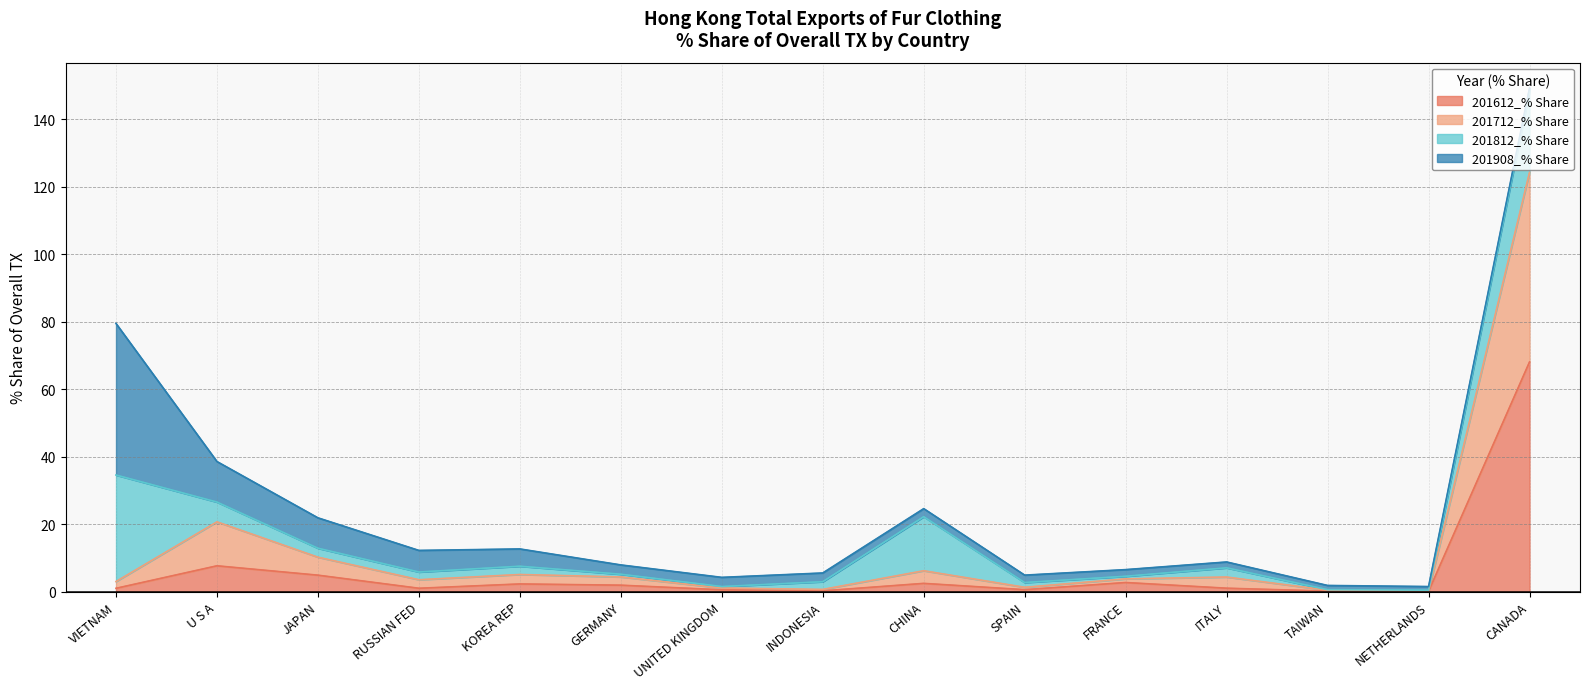

Does the chart display data point markers on the line(s)?

No